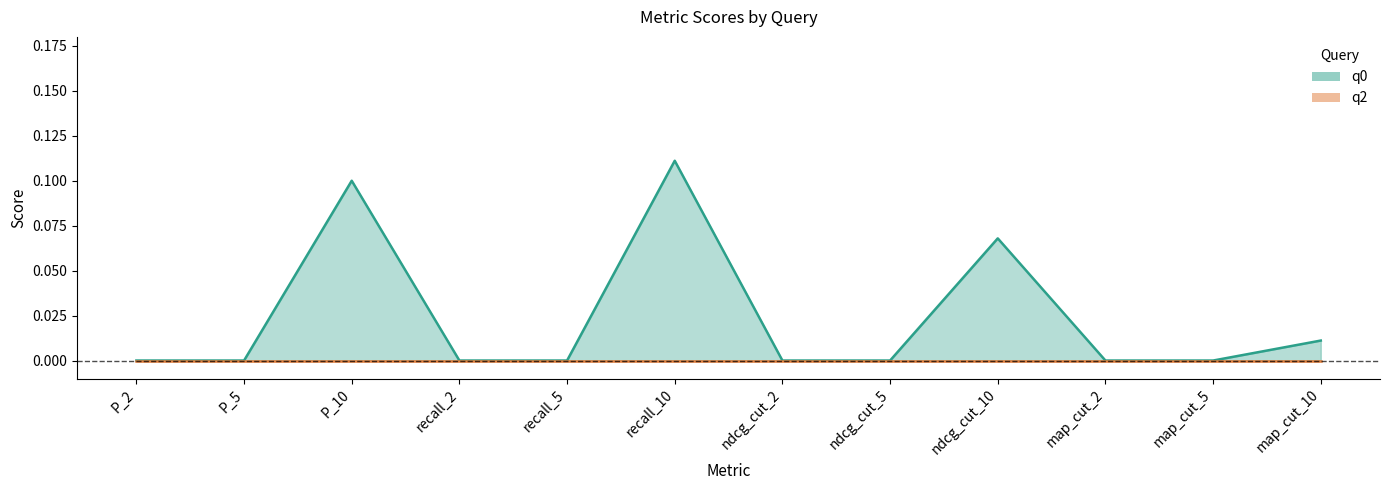

Which series has the largest total across all categories?

q0